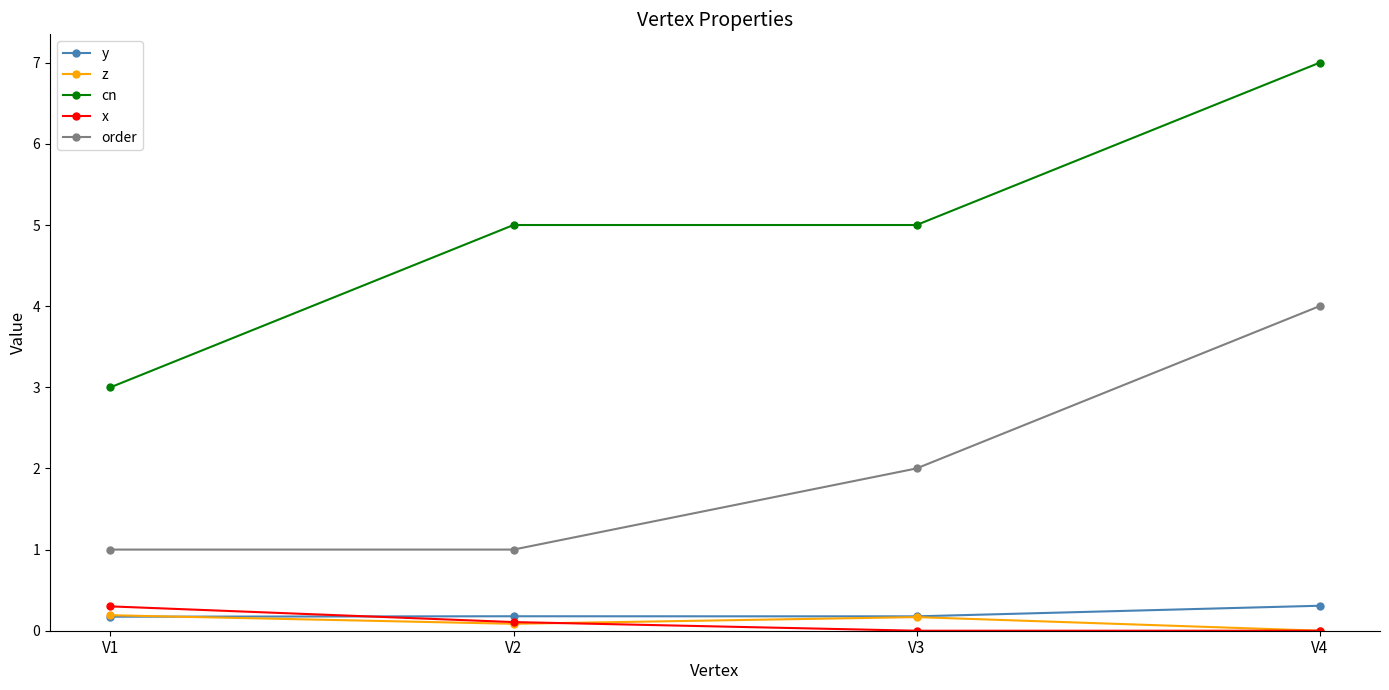

True or false: order and z cross at least once.

False